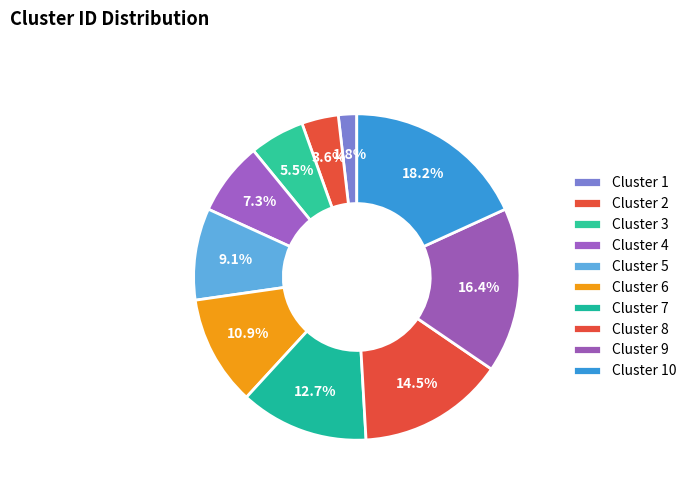

Rank the categories by value from highest to lowest.

Cluster 10, Cluster 9, Cluster 8, Cluster 7, Cluster 6, Cluster 5, Cluster 4, Cluster 3, Cluster 2, Cluster 1